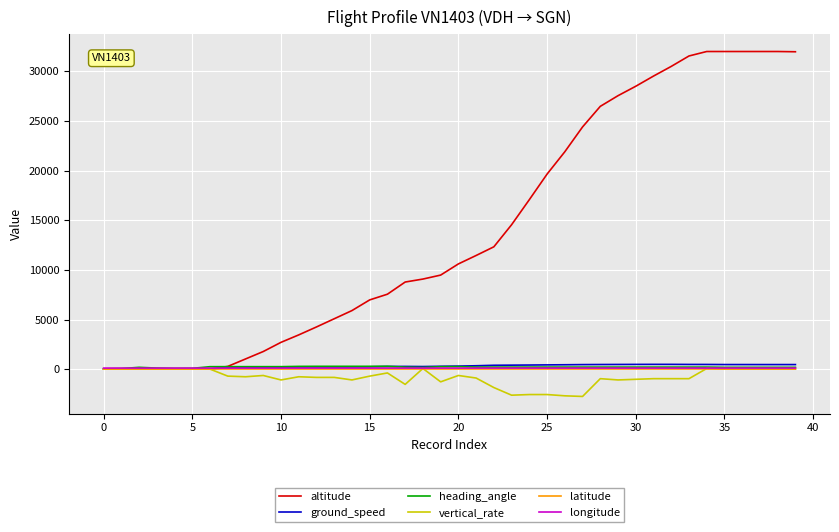

True or false: latitude and longitude intersect in this chart.

False